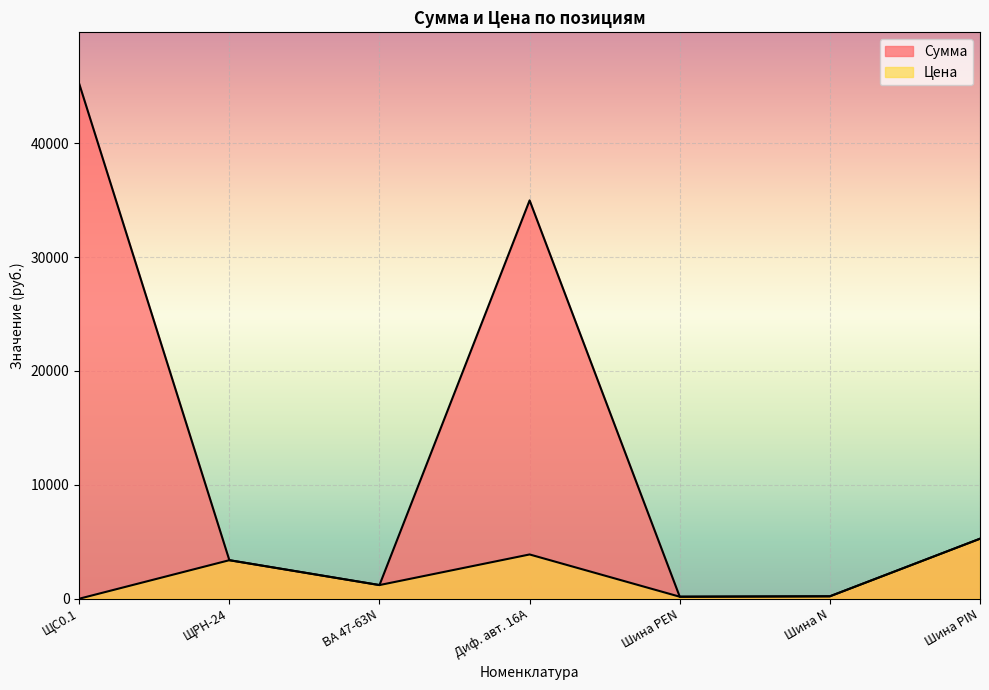

Reading right to left, extract all data points from this chart.

Сумма: 5268.8	211.3	175.4	34984.6	1198.4	3382.9	45221.4
Цена: 5268.8	211.3	175.4	3887.2	1198.4	3382.9	0.0